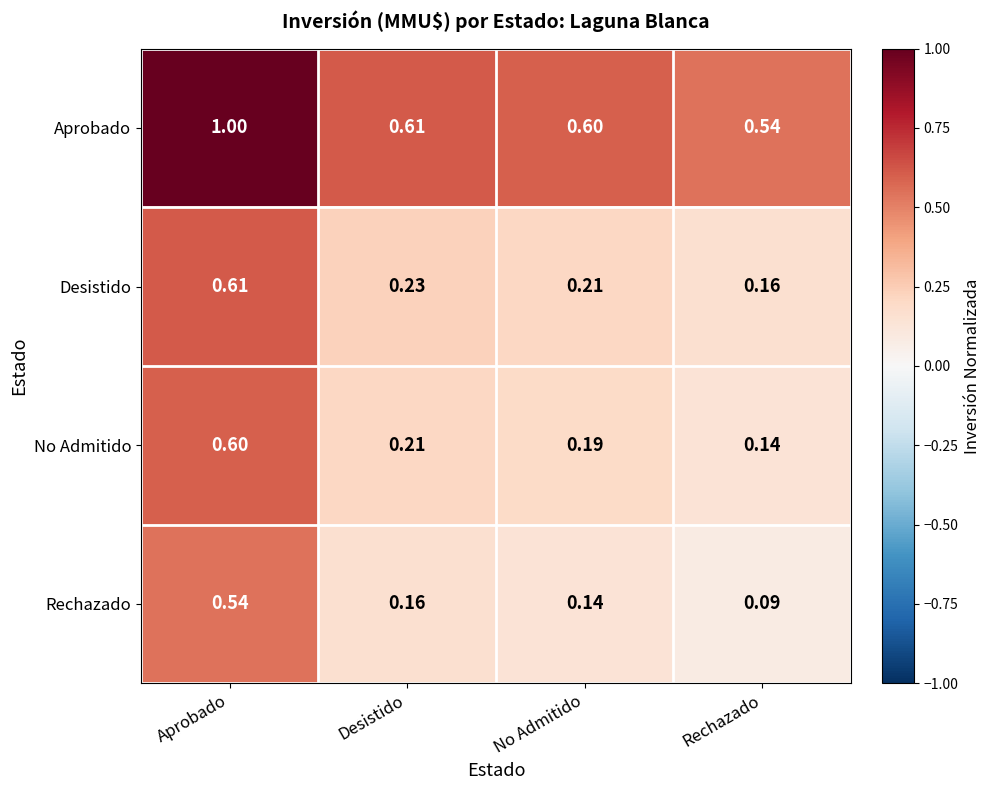

Between Aprobado and No Admitido, which series saw the biggest shift?

No Admitido